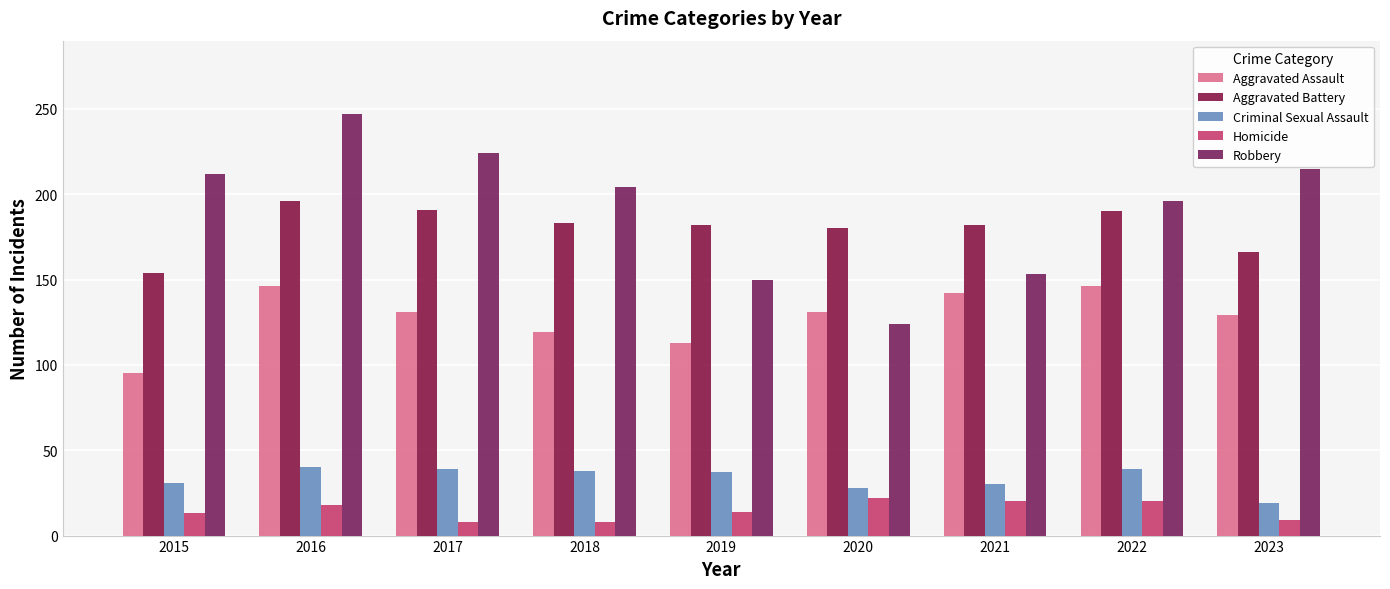

The value of Aggravated Battery at 2019 is 182. True or false?

True